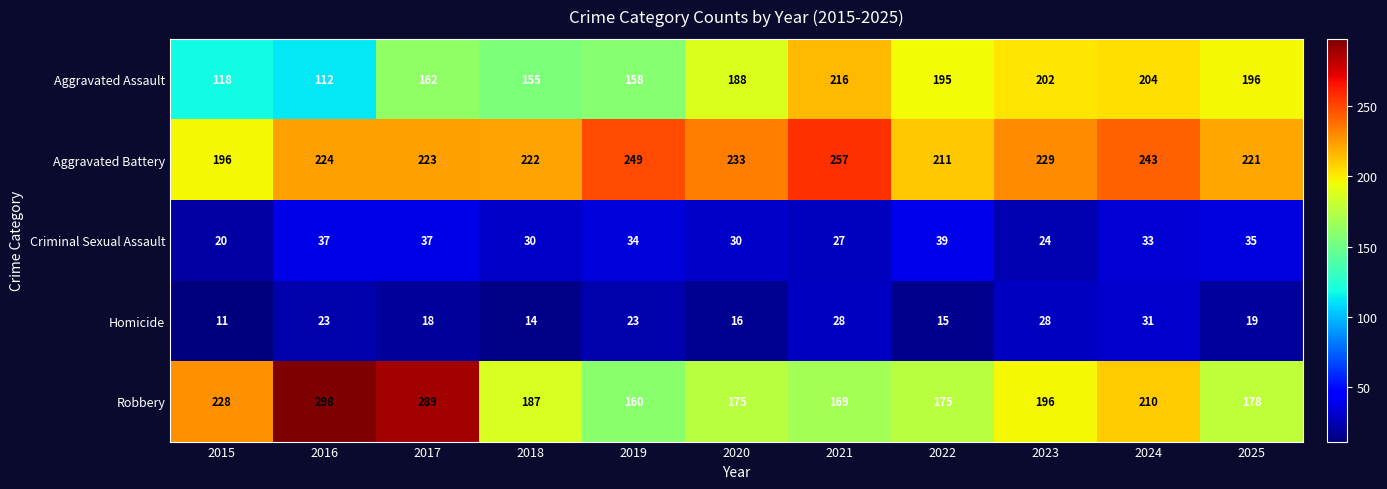

Where is Robbery nearest to the value 229?

2015